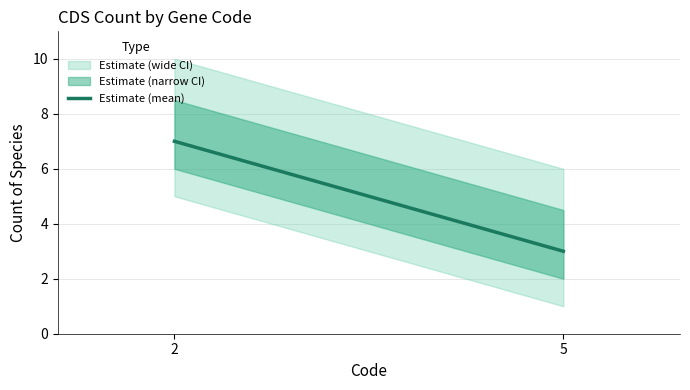

Which label corresponds to the largest value in the chart?

2